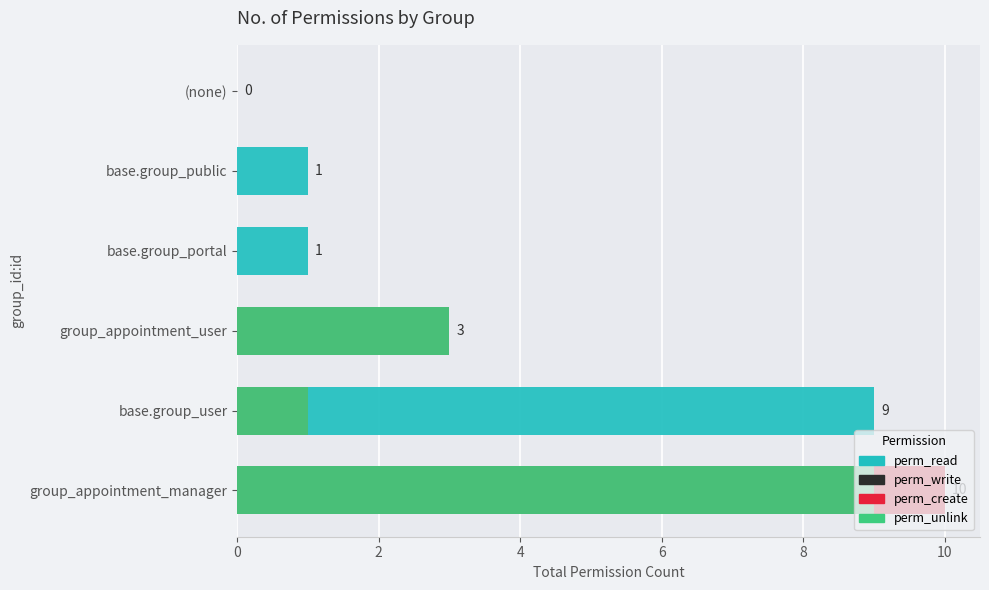

Does the chart contain stacked bars?

No